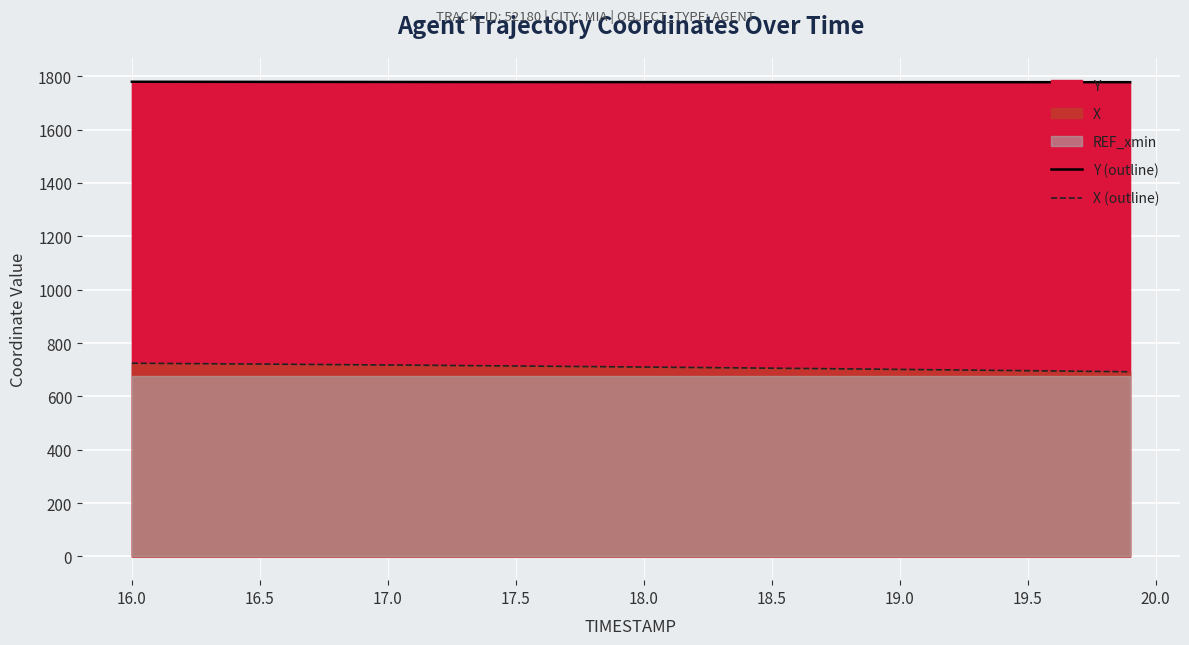

Reading left to right, what are all the values shown in this chart?

Y (outline): 1779.4	1779.3	1779.2	1779.1	1779.0	1778.9	1778.8	1778.8	1778.7	1778.6	1778.5	1778.5	1778.4	1778.3	1778.3	1778.2	1778.2	1778.1	1778.1	1778.0	1778.0	1777.9	1777.9	1777.9	1777.8	1777.8	1777.8	1777.8	1777.8	1777.8	1777.8	1777.7	1777.7	1777.7	1777.7	1777.7	1777.7	1777.7	1777.7	1777.7
X (outline): 724.2	723.6	723.0	722.4	721.7	721.1	720.4	719.7	719.0	718.3	717.6	716.9	716.2	715.4	714.7	713.9	713.1	712.3	711.5	710.7	709.9	709.1	708.2	707.4	706.5	705.6	704.8	703.9	703.0	702.0	701.1	700.2	699.2	698.2	697.3	696.3	695.3	694.3	693.2	692.2